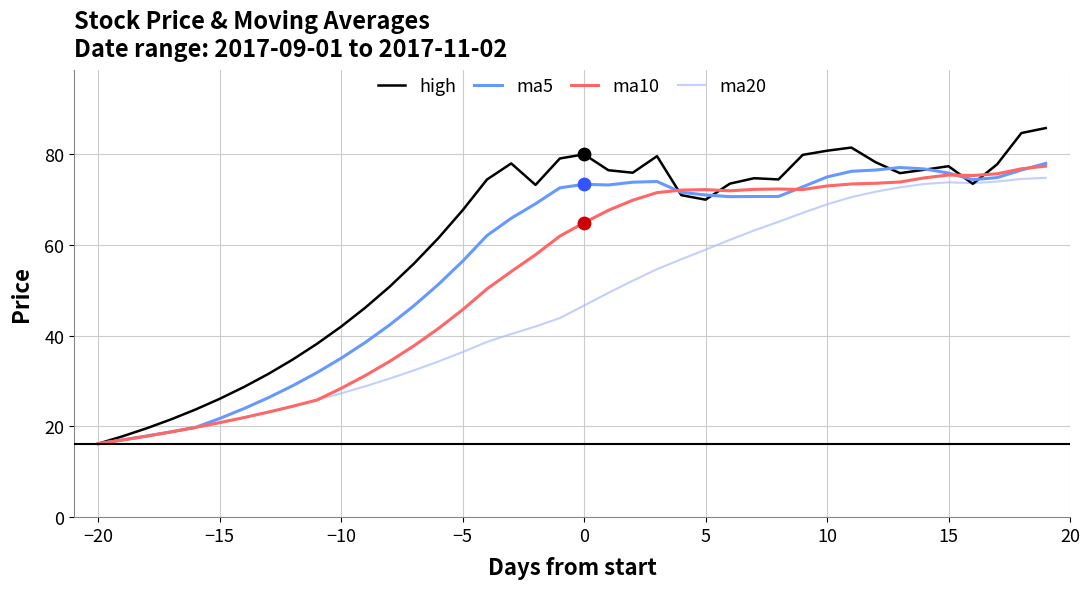

Which series has the largest range (max minus min)?

high